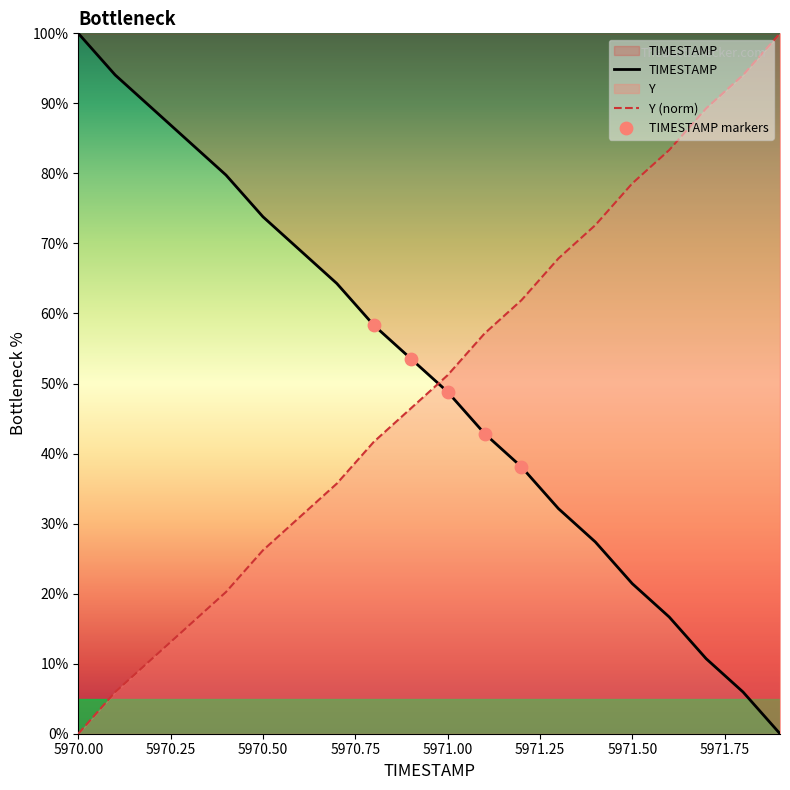

What is the maximum value for TIMESTAMP?

100.0